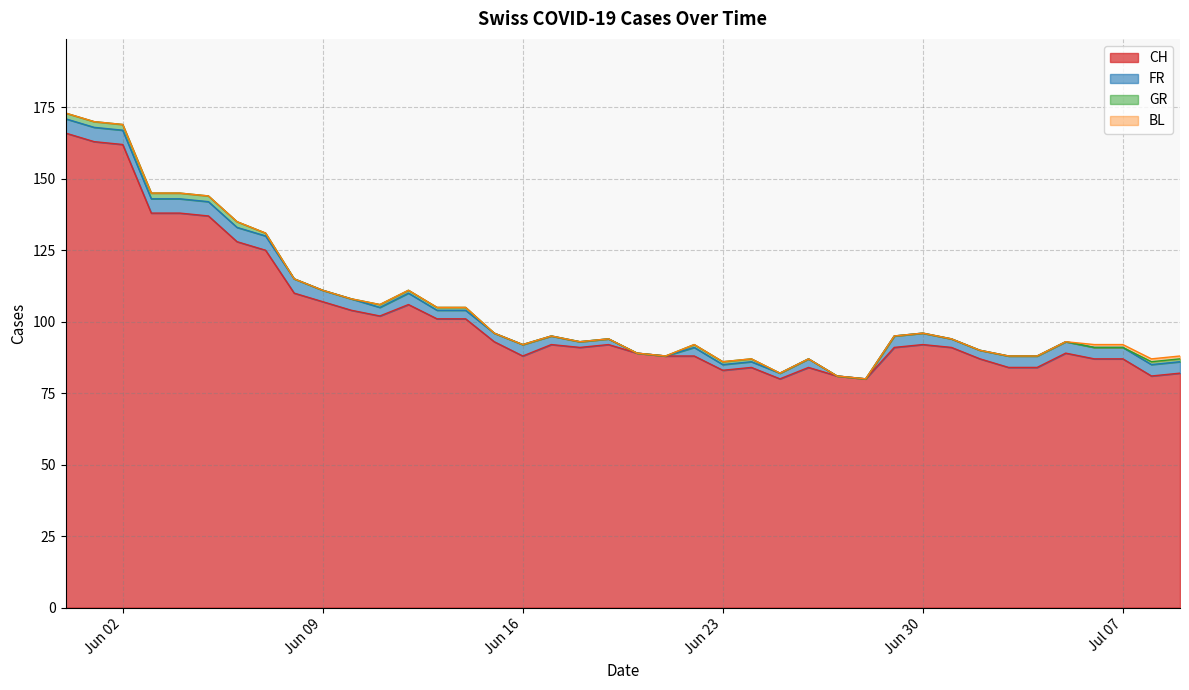

What is the sum of the CH values at 2020-07-05 and 2020-07-02?

176